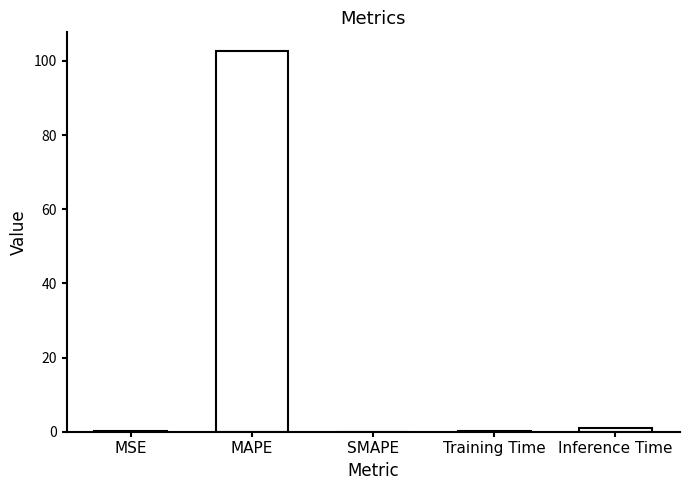

What is the change in value from MAPE to SMAPE?

-102.6